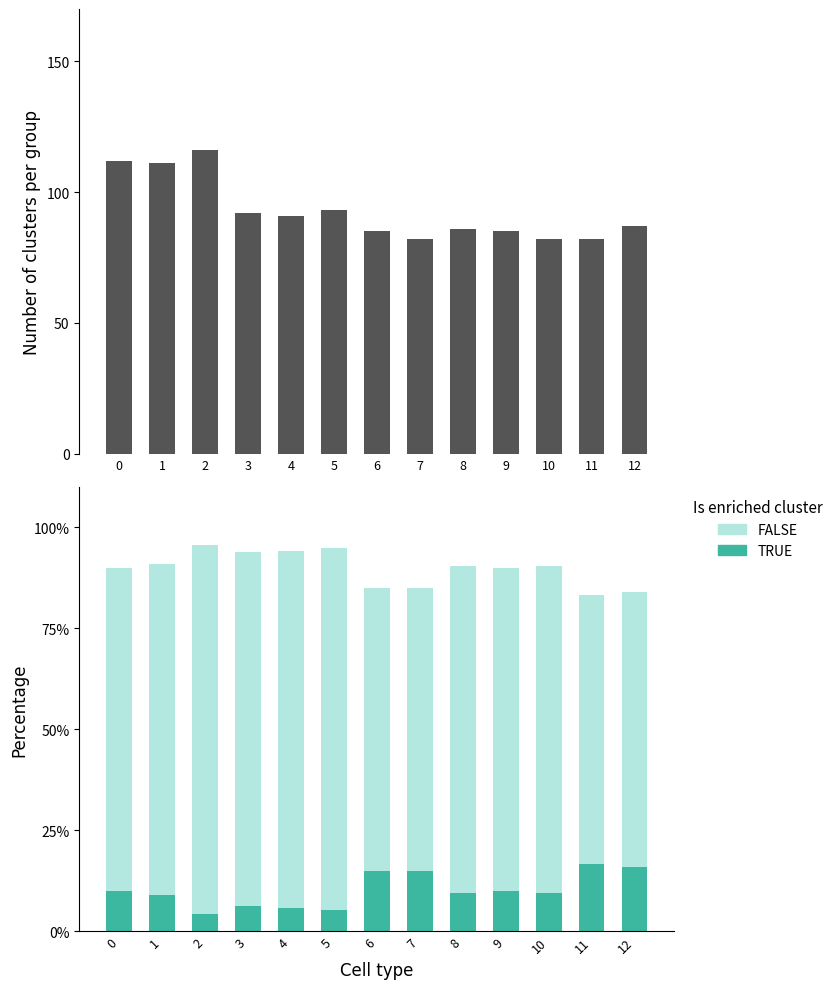

Which series has the widest spread of values?

CH